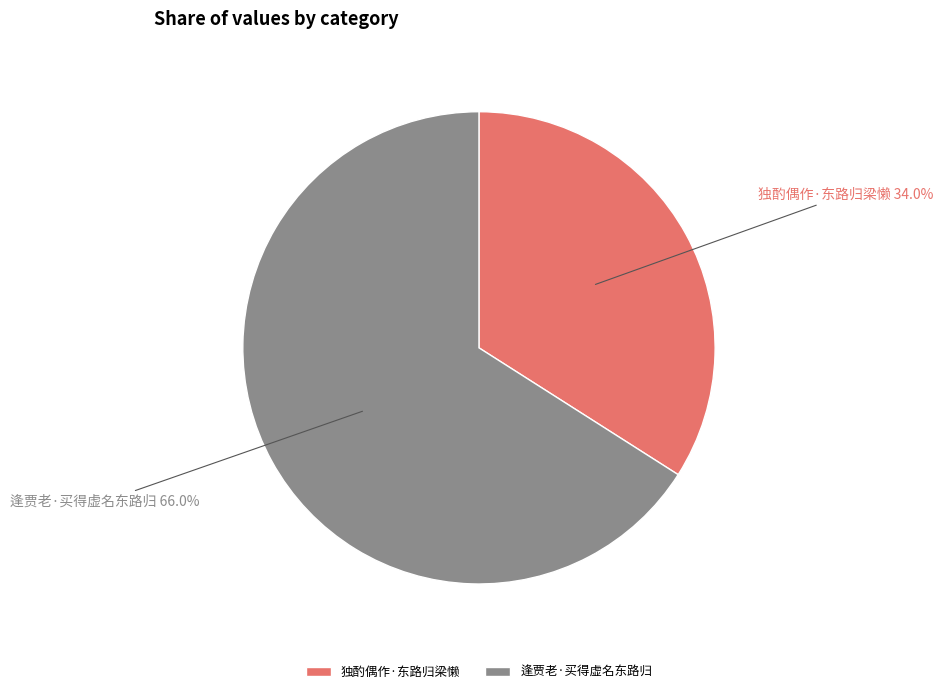

What is the majority slice?

逢贾老·买得虚名东路归